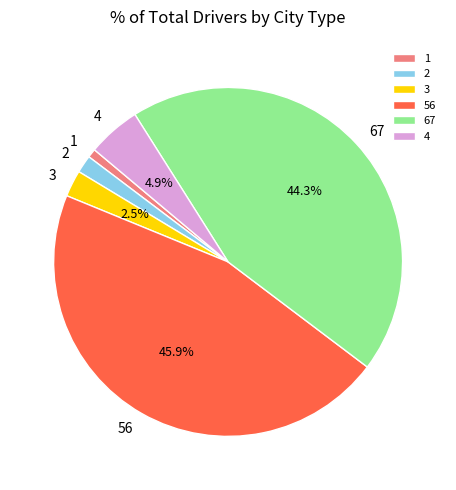

How many slices are in this pie chart?

6